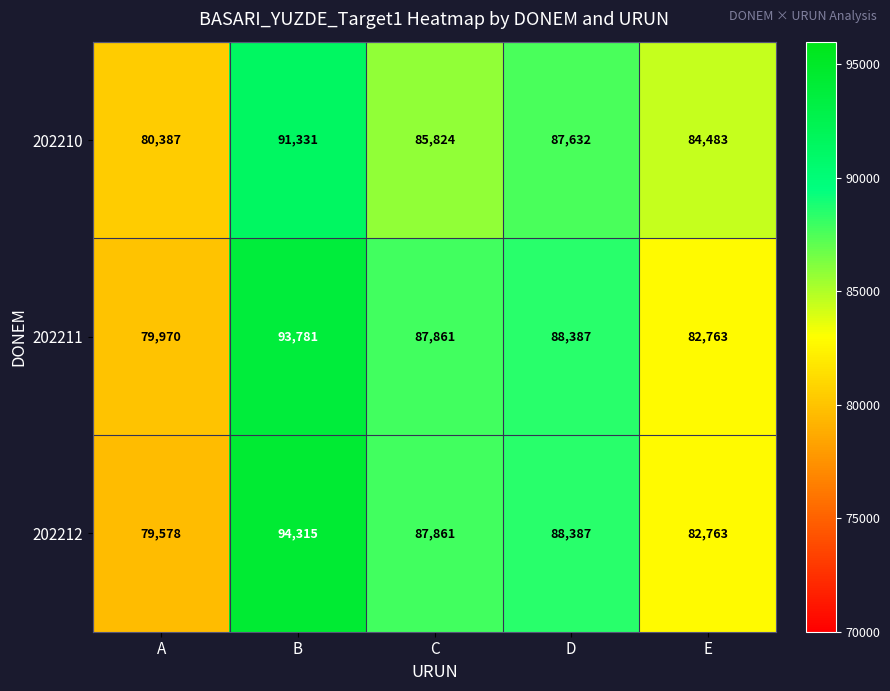

Reading left to right, extract all data points from this chart.

202210: A=80387	B=91331	C=85824	D=87632	E=84483
202211: A=79970	B=93781	C=87861	D=88387	E=82763
202212: A=79578	B=94315	C=87861	D=88387	E=82763